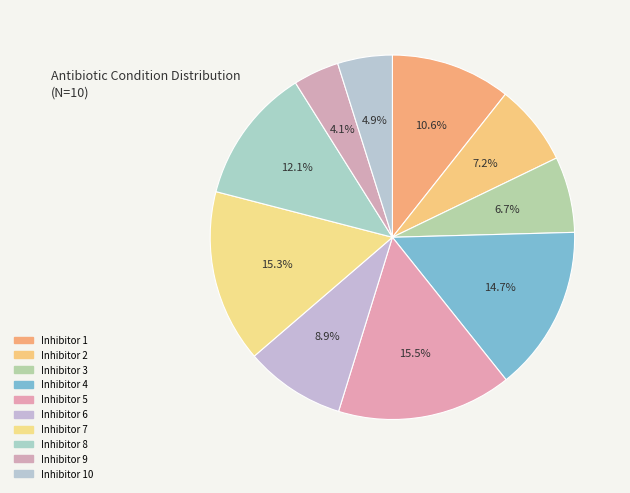

How many segments does this pie chart have?

10